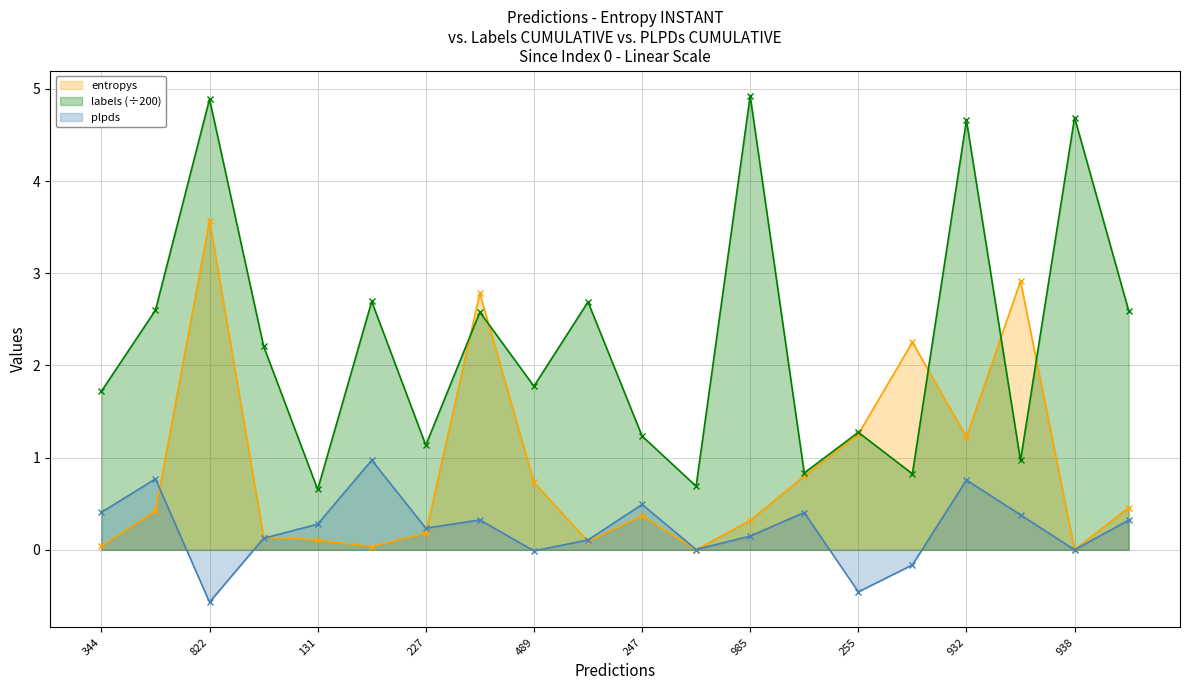

True or false: labels and plpds cross at least once.

False